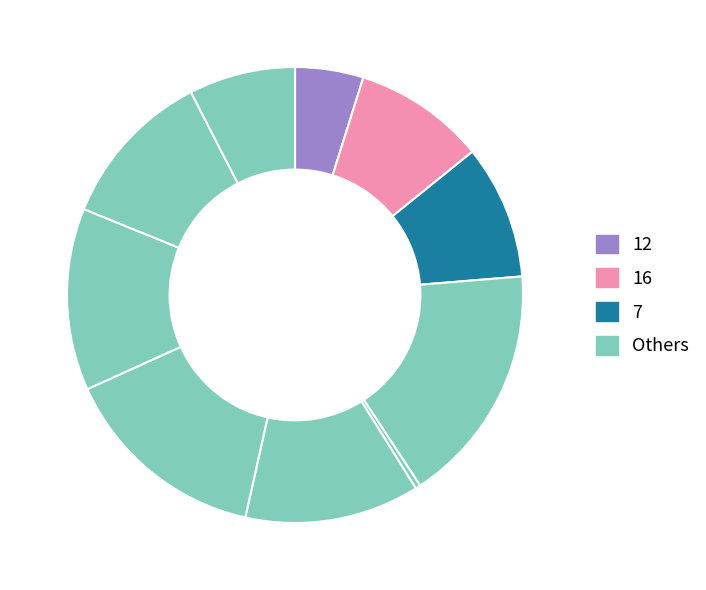

Count the number of slices in the pie.

10